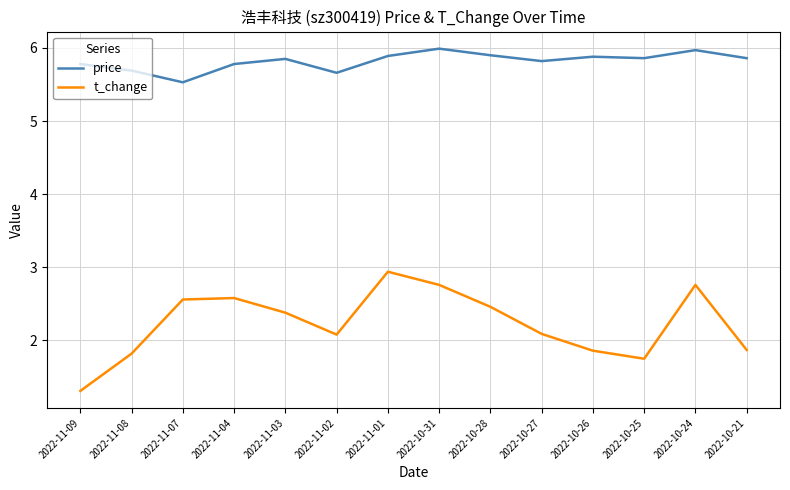

True or false: t_change and price intersect in this chart.

False